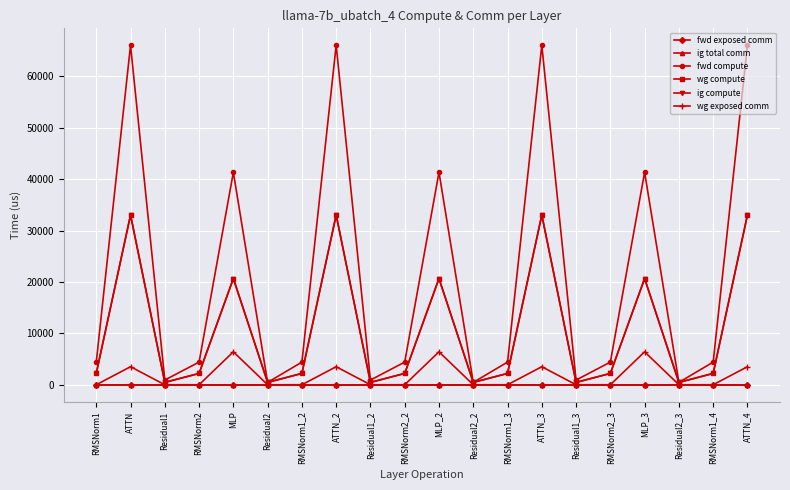

What is the average value of the wg exposed comm series?

1663.0